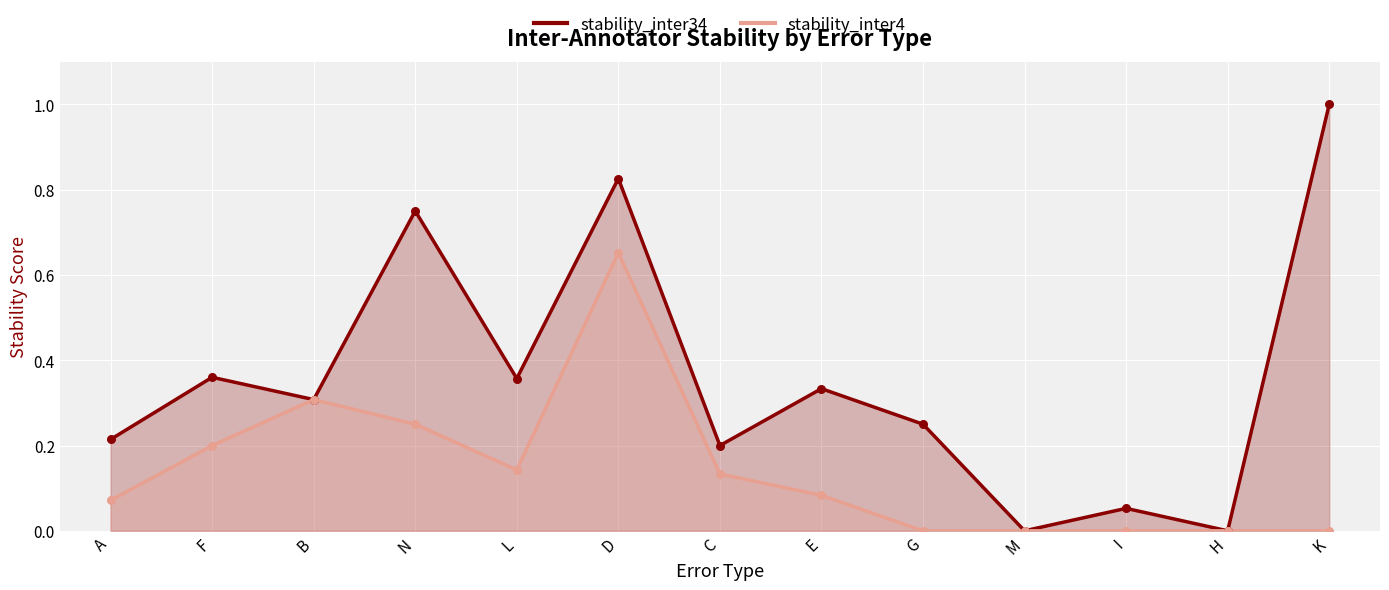

At how many categories does at least one series exceed 0?

11